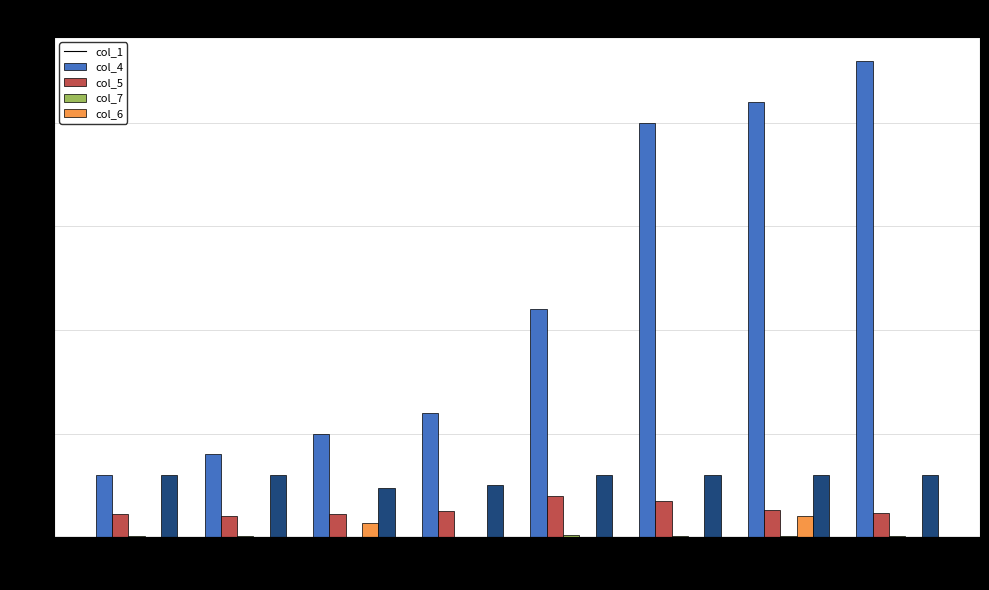

Count the number of categories in the chart.

8